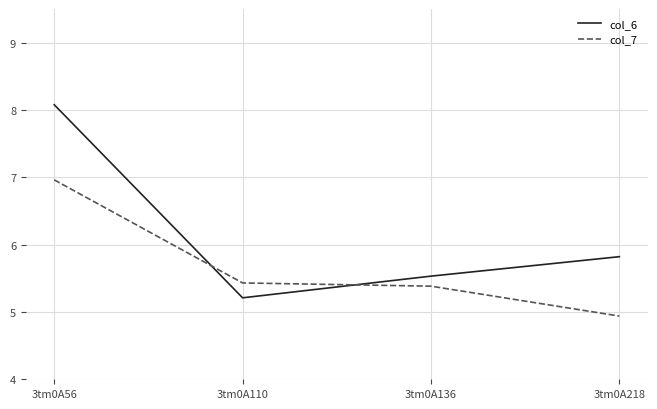

Reading left to right, list all the values displayed in this chart.

col_6: 8.1	5.2	5.5	5.8
col_7: 7.0	5.4	5.4	4.9